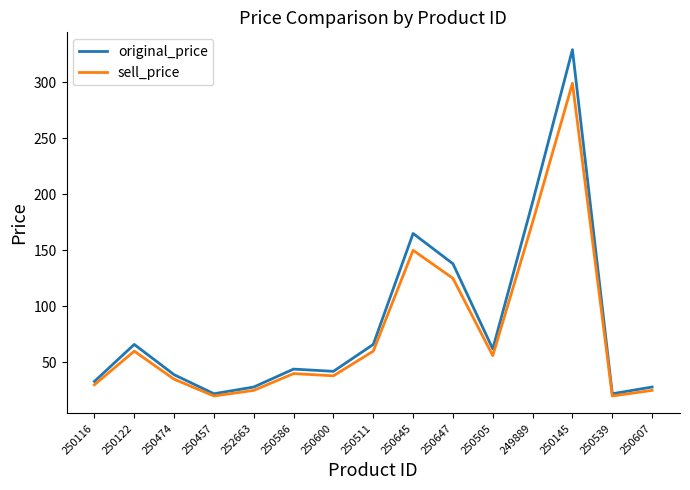

List the series in order of their overall mean, lowest first.

sell_price, original_price